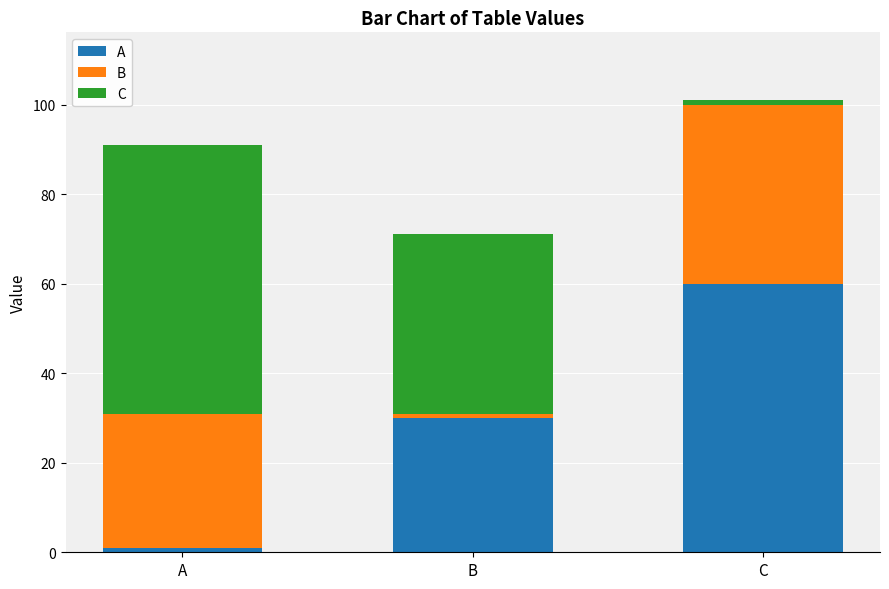

Which category has the highest value in the A series?

C